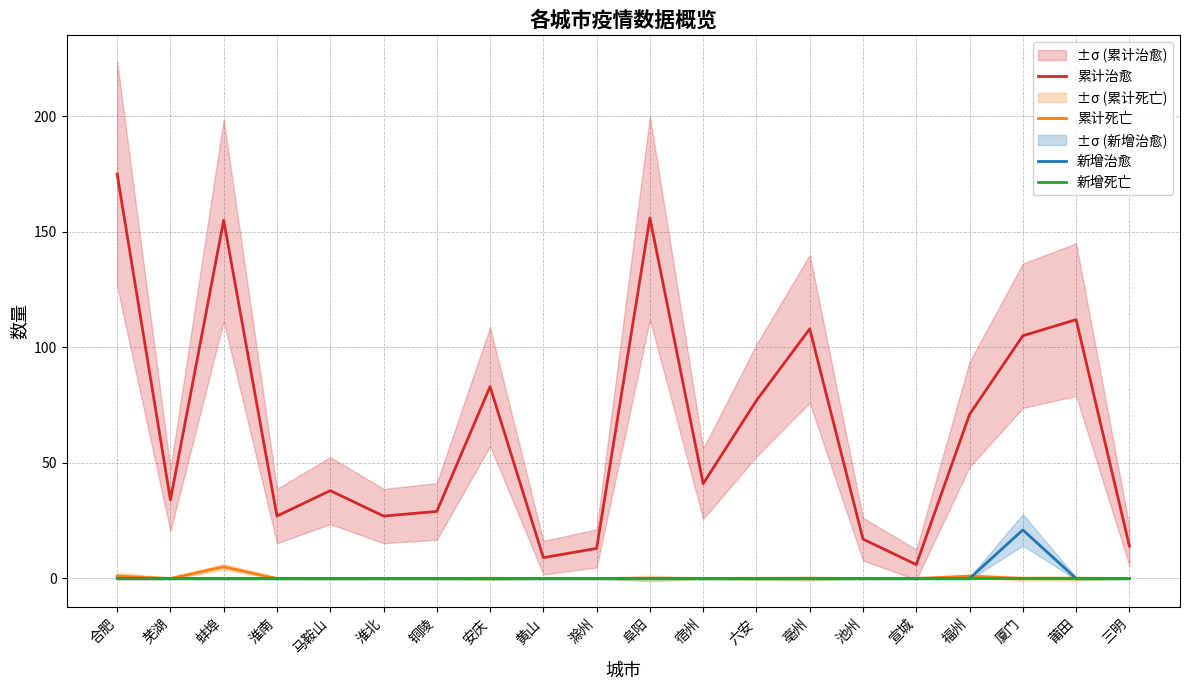

Reading right to left, list all the values displayed in this chart.

累计治愈: 三明=14	莆田=112	厦门=105	福州=71	宣城=6	池州=17	亳州=108	六安=77	宿州=41	阜阳=156	滁州=13	黄山=9	安庆=83	铜陵=29	淮北=27	马鞍山=38	淮南=27	蚌埠=155	芜湖=34	合肥=175
累计死亡: 三明=0	莆田=0	厦门=0	福州=1	宣城=0	池州=0	亳州=0	六安=0	宿州=0	阜阳=0	滁州=0	黄山=0	安庆=0	铜陵=0	淮北=0	马鞍山=0	淮南=0	蚌埠=5	芜湖=0	合肥=1
新增治愈: 三明=0	莆田=0	厦门=21	福州=0	宣城=0	池州=0	亳州=0	六安=0	宿州=0	阜阳=0	滁州=0	黄山=0	安庆=0	铜陵=0	淮北=0	马鞍山=0	淮南=0	蚌埠=0	芜湖=0	合肥=0
新增死亡: 三明=0	莆田=0	厦门=0	福州=0	宣城=0	池州=0	亳州=0	六安=0	宿州=0	阜阳=0	滁州=0	黄山=0	安庆=0	铜陵=0	淮北=0	马鞍山=0	淮南=0	蚌埠=0	芜湖=0	合肥=0